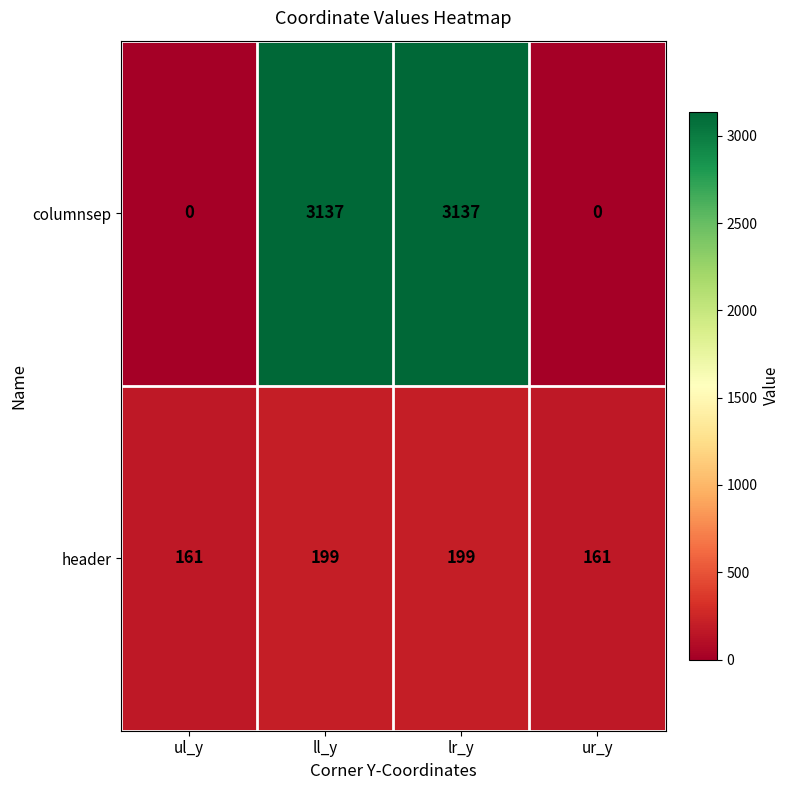

What is the spread (max minus min) of values at ul_y?

161